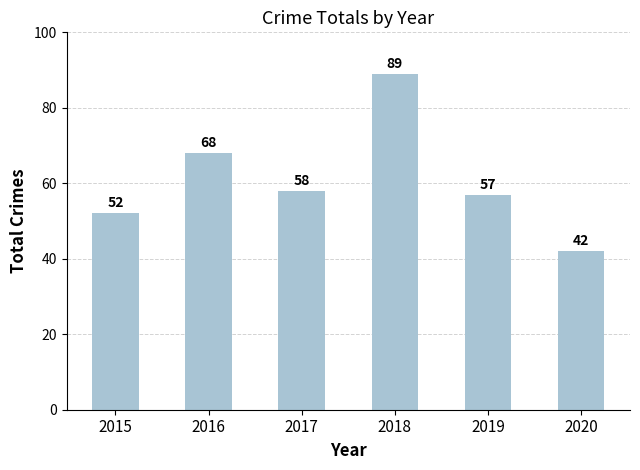

Reading left to right, what are all the values shown in this chart?

52	68	58	89	57	42